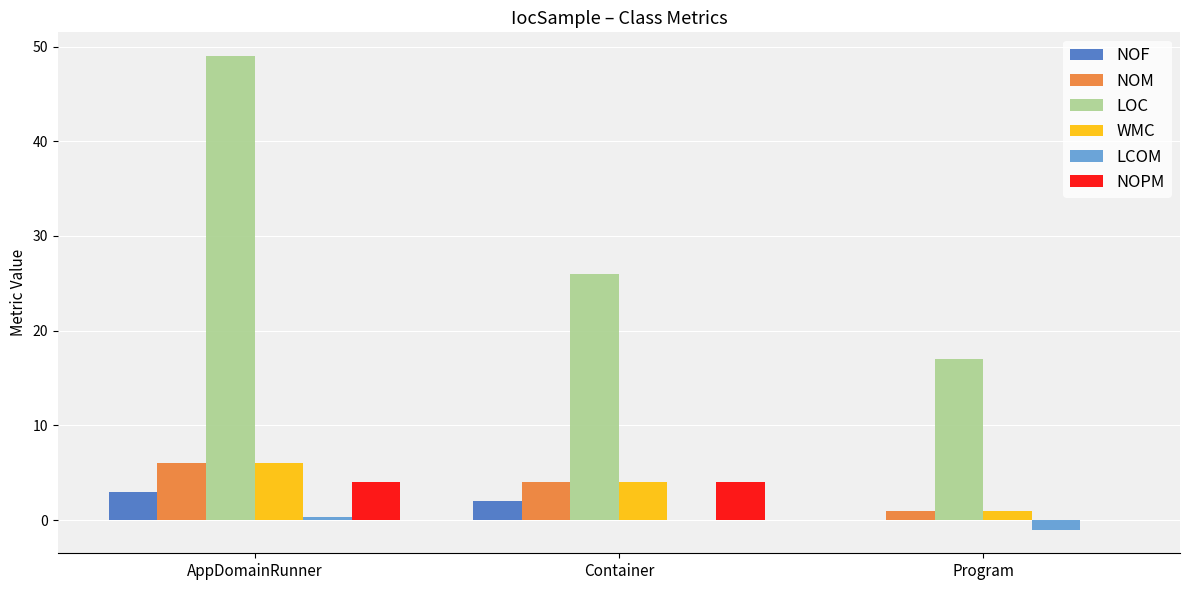

What are all the series names shown in the legend?

NOF, NOM, LOC, WMC, LCOM, NOPM